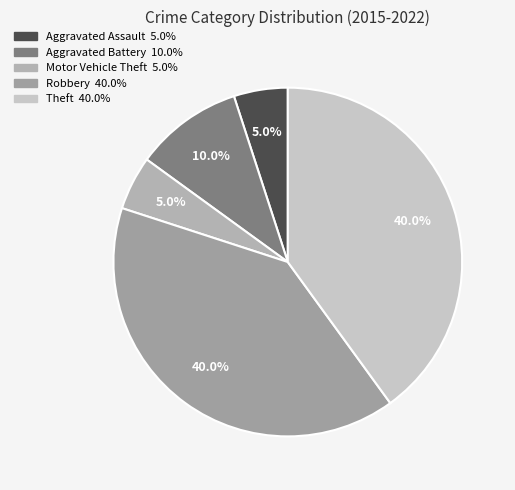

Does any single category account for the majority?

No